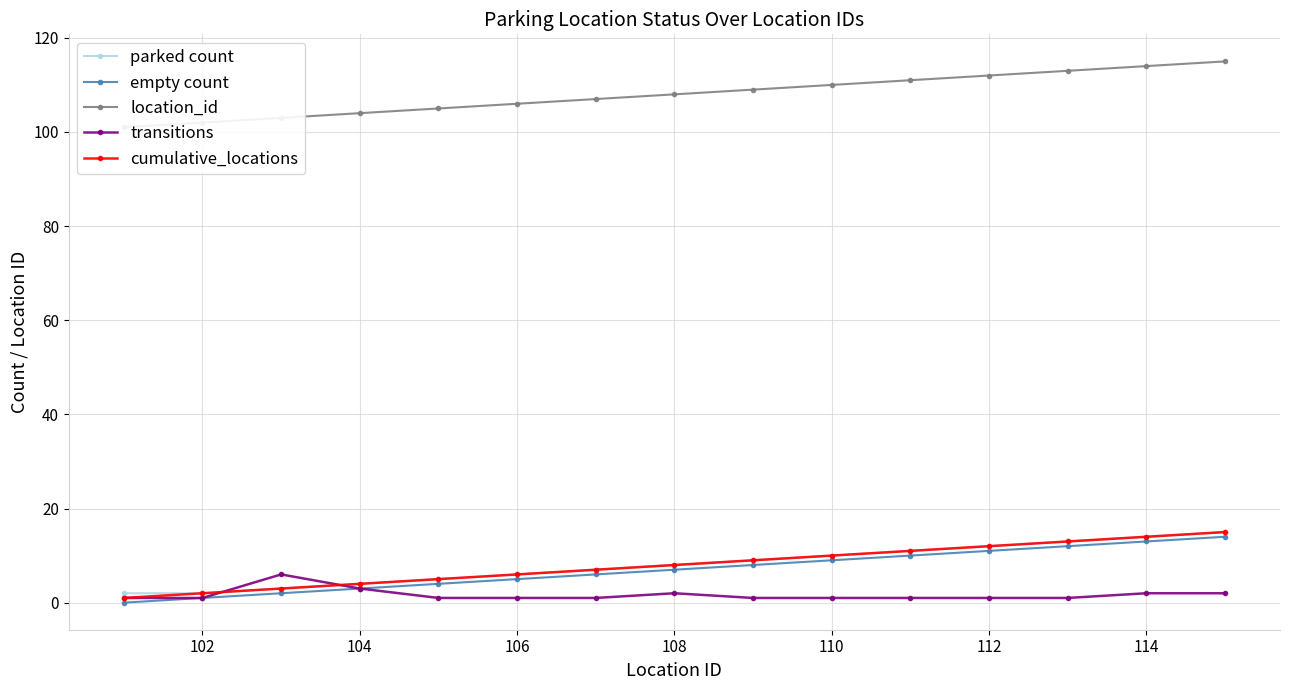

Is the value of empty count at 108 greater than the value of parked count at 110?

No